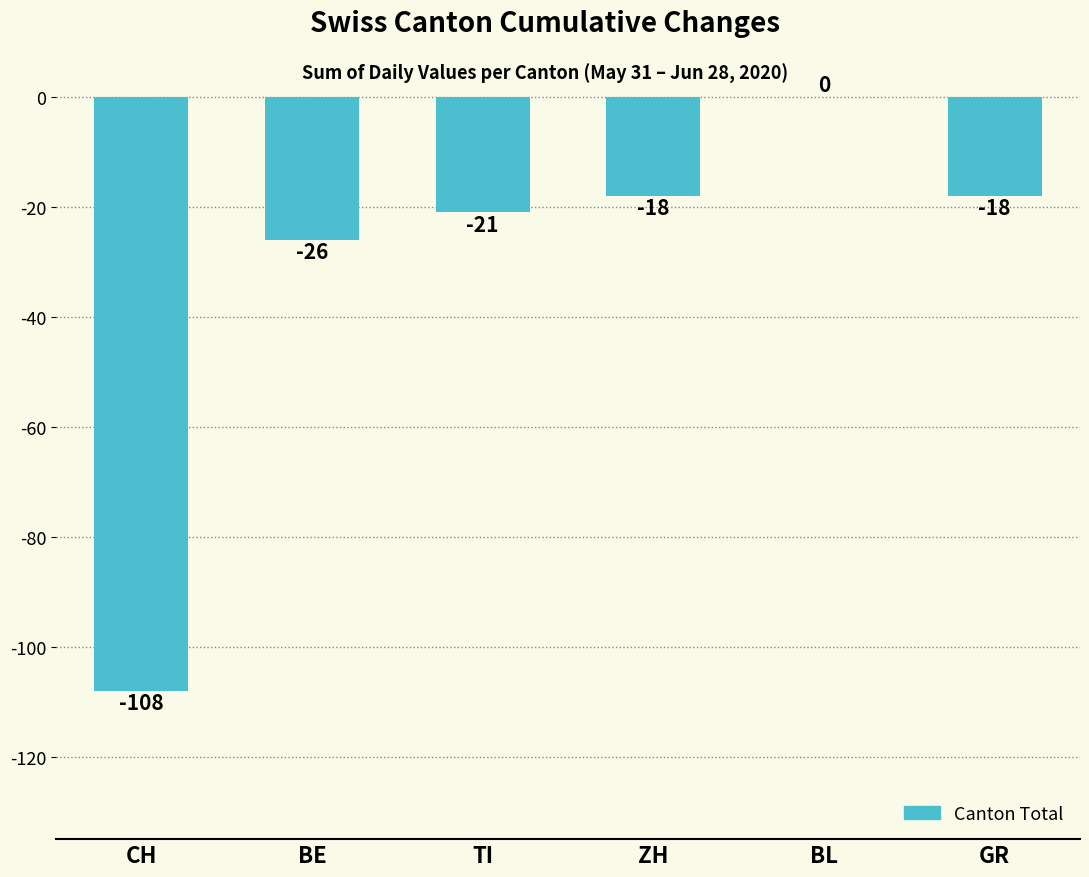

At which category does the chart reach its peak across all series?

BL